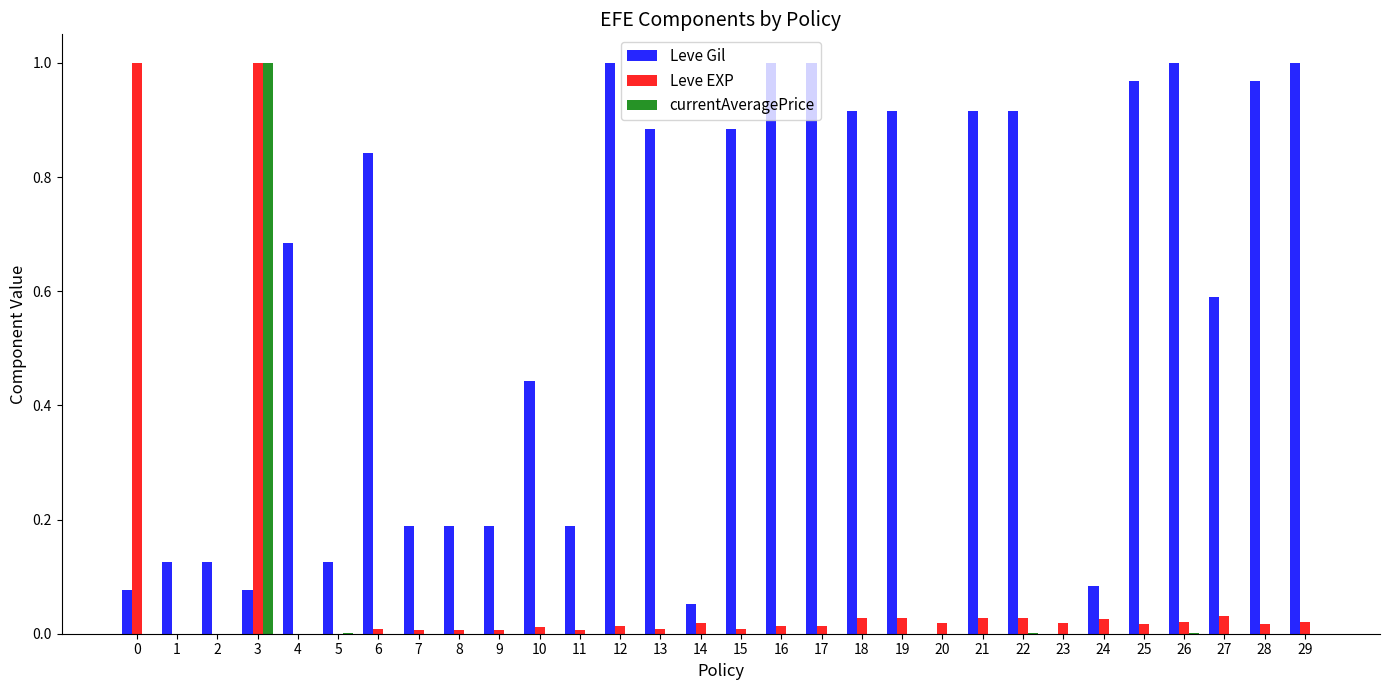

At which category is the sum across all series the highest?

3